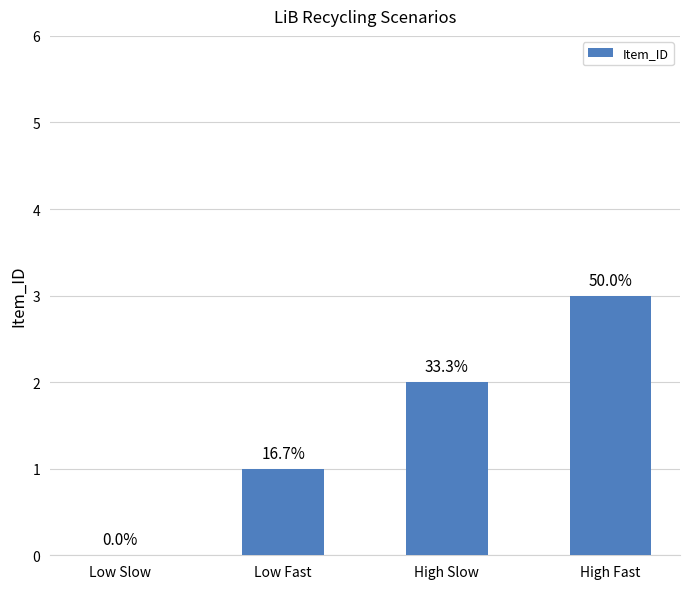

Rank the categories by value from highest to lowest.

High Fast, High Slow, Low Fast, Low Slow